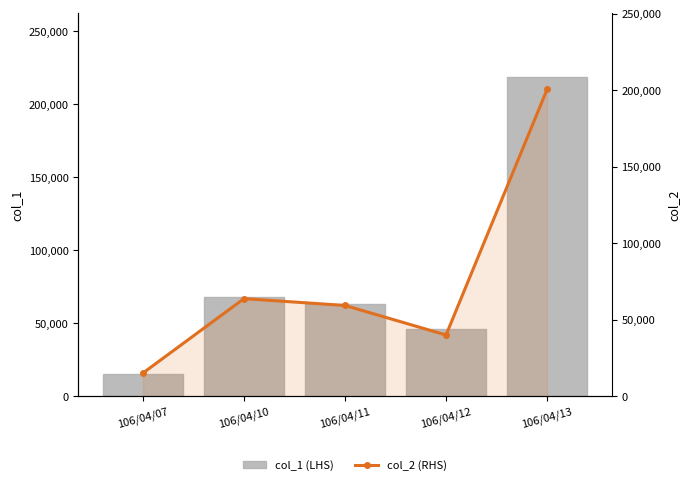

What is the sum of all col_2 (RHS) values?

378750